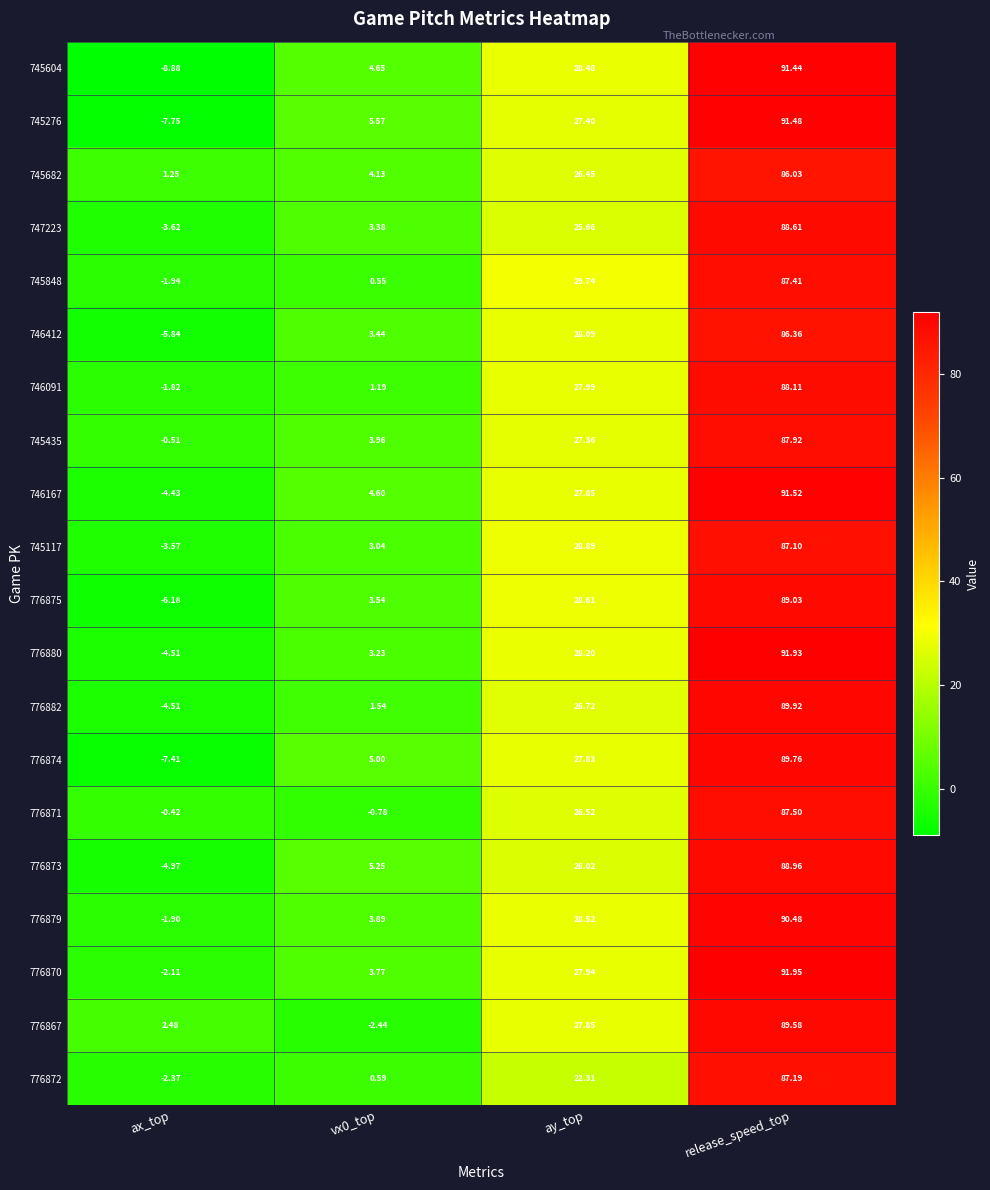

At which label is 745682 closest to 43?

ay_top